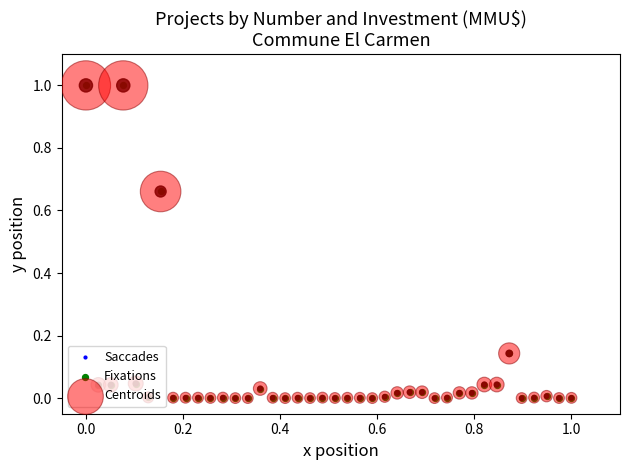

True or false: the data has more than 2 interior local peaks.

True